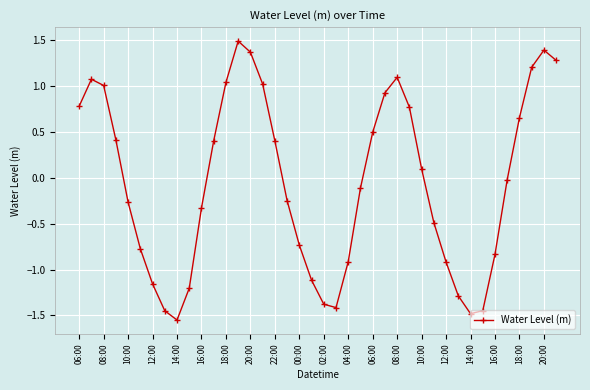

What is the difference between the maximum and minimum values?

3.0